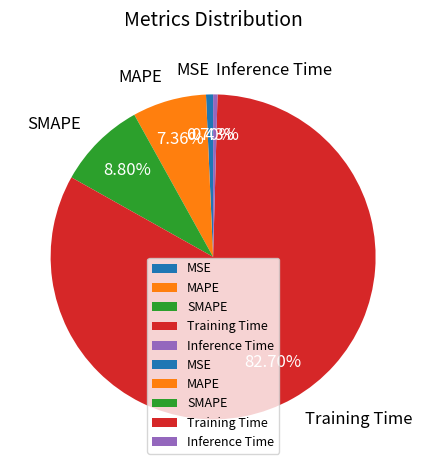

What is the majority slice?

Training Time